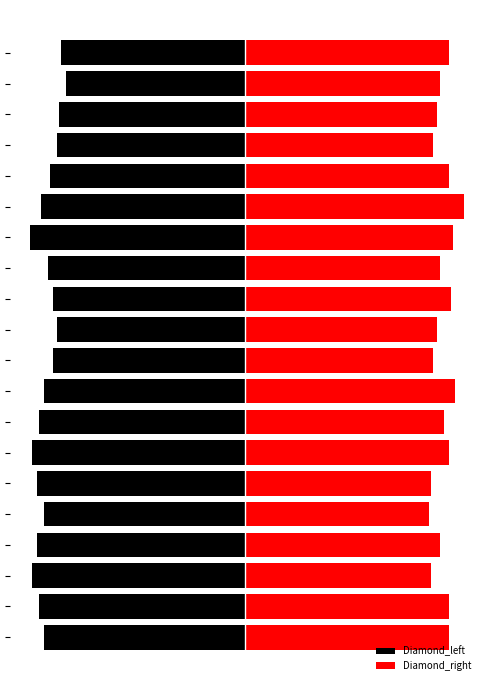

The value of Diamond_right at 8 is 155. True or false?

False